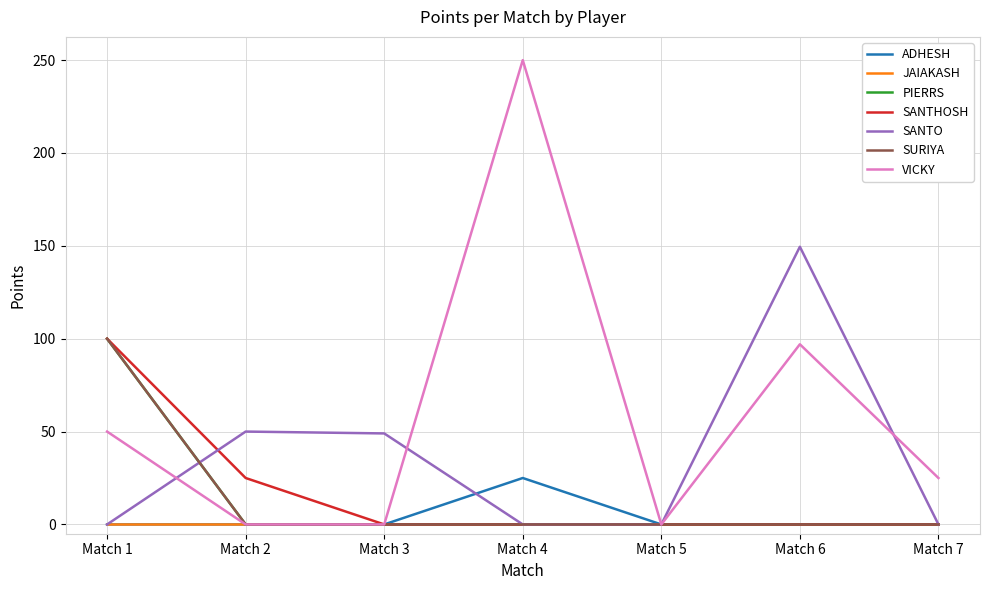

Is the value of SANTO at Match 2 greater than the value of SANTHOSH at Match 3?

Yes